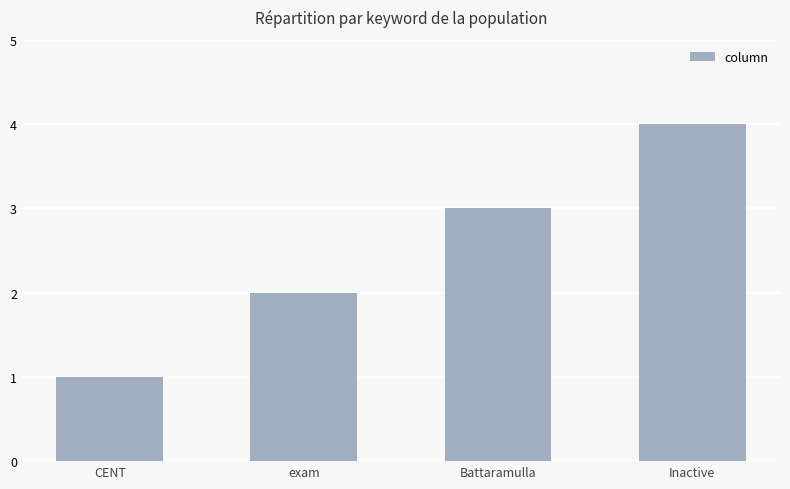

List the labels in order of value, largest first.

Inactive, Battaramulla, exam, CENT